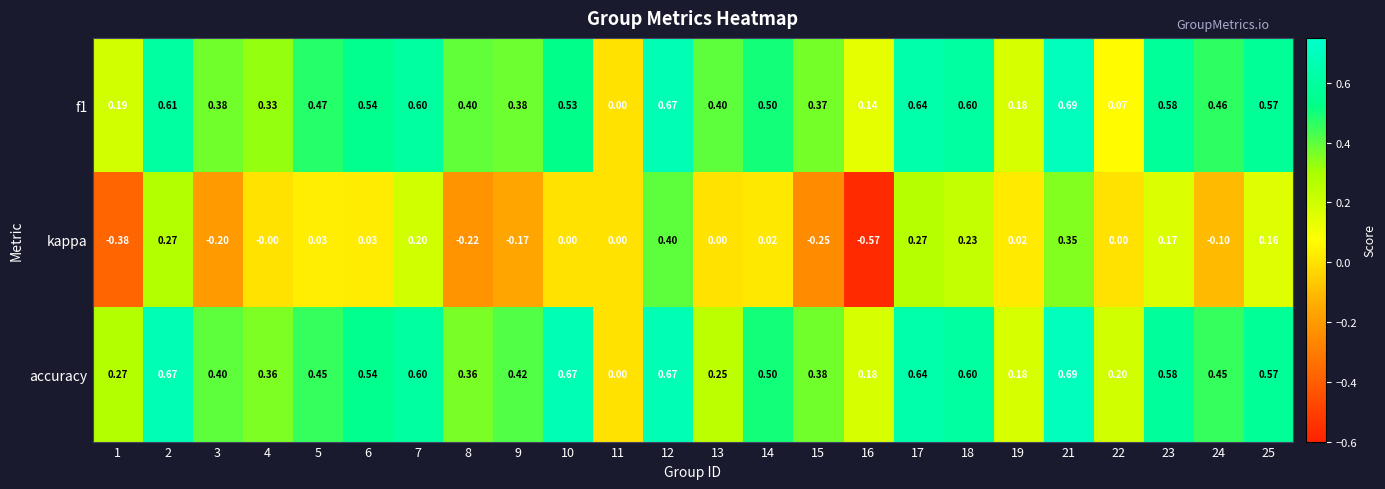

Is the value of f1 at 2 greater than the value of accuracy at 24?

Yes